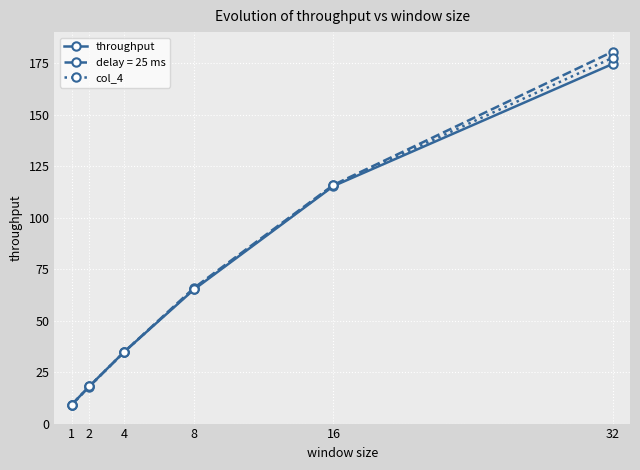

What is the total value across all series at 32?

532.5